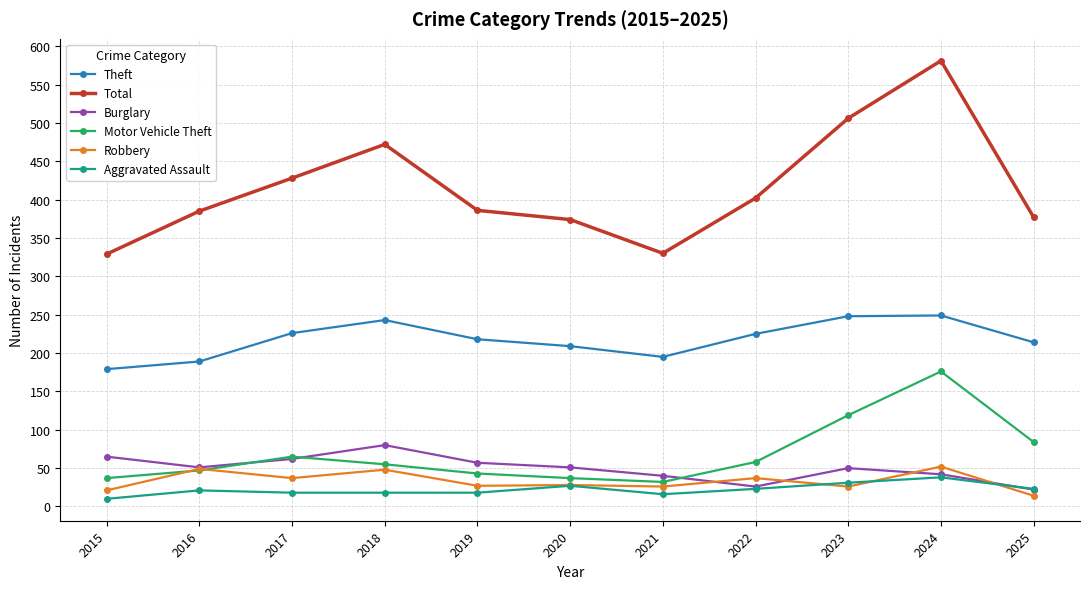

What is the highest value of the Burglary series?

80